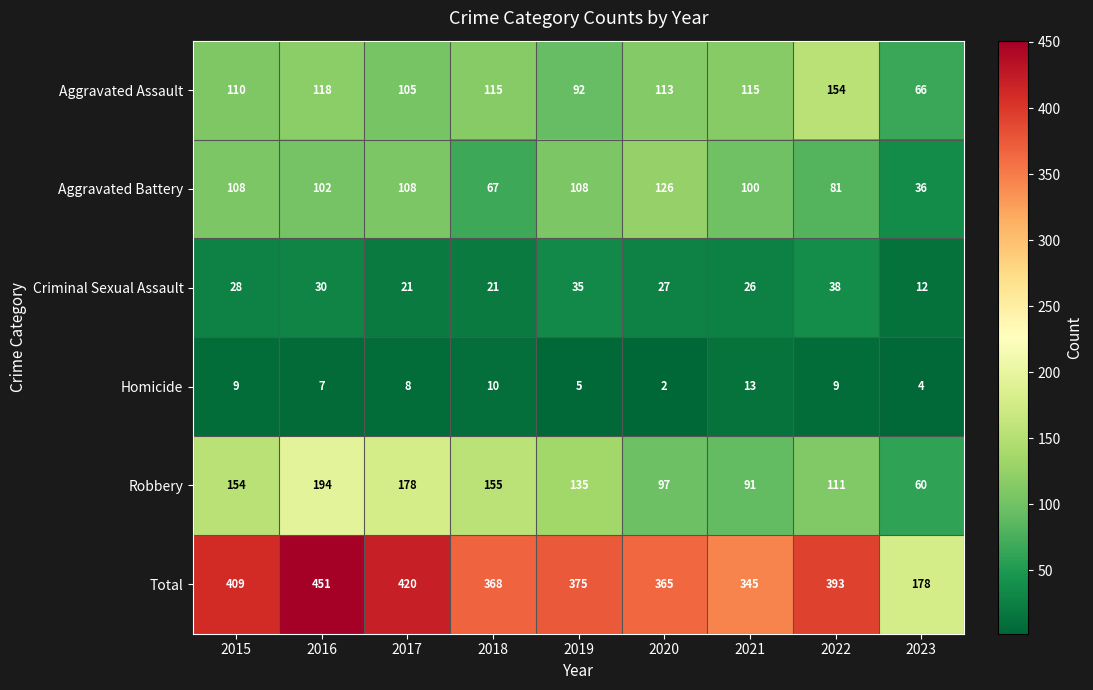

What is the maximum value shown in the chart?

451